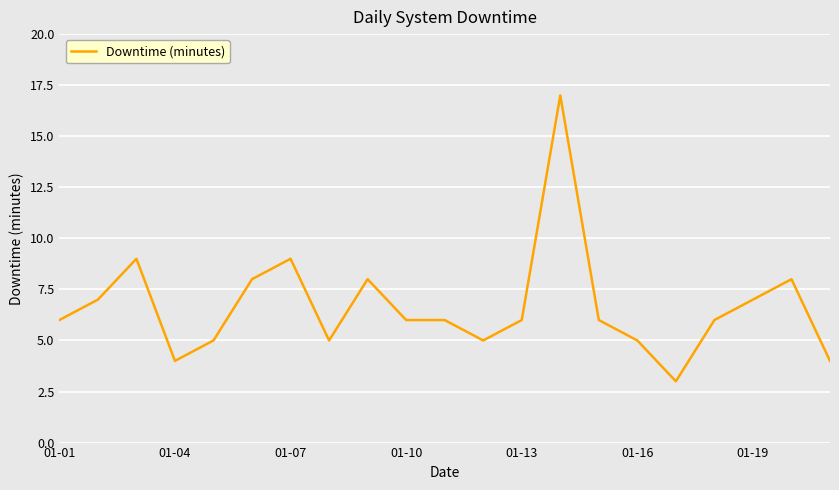

What is the difference between the maximum and minimum values?

14